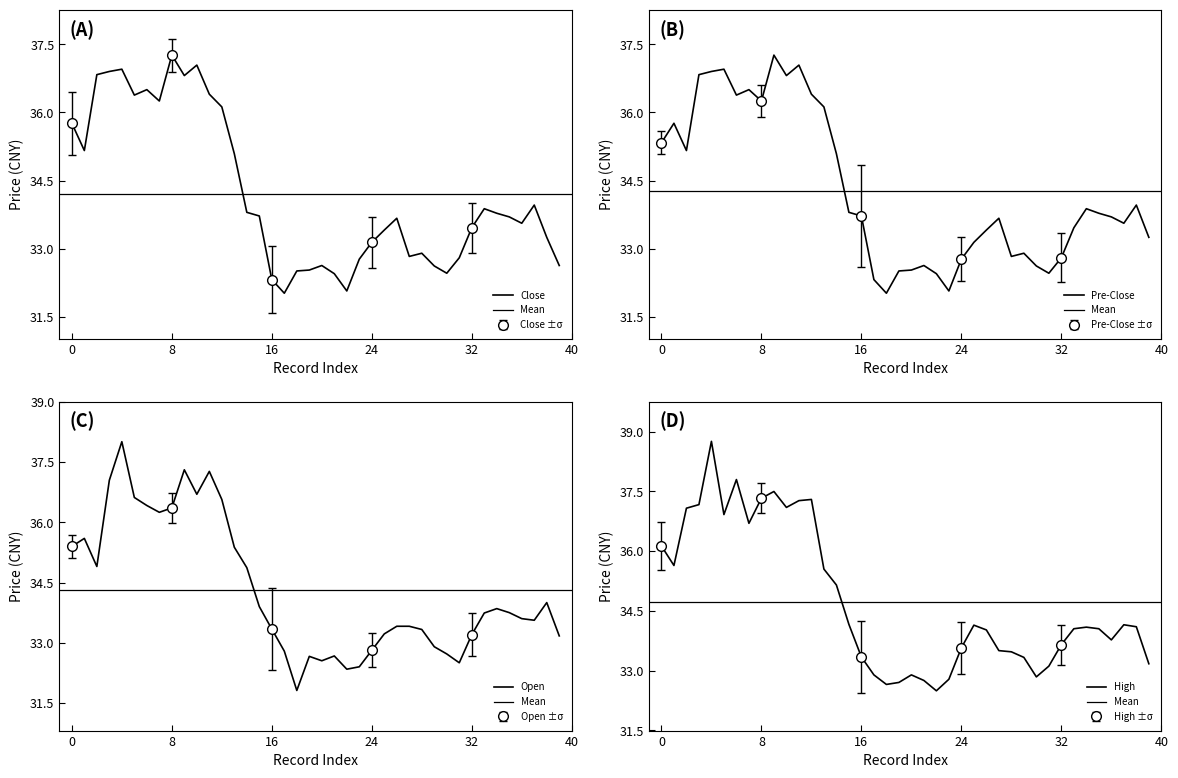

Is it true that open equals 47.7 at 243?

False